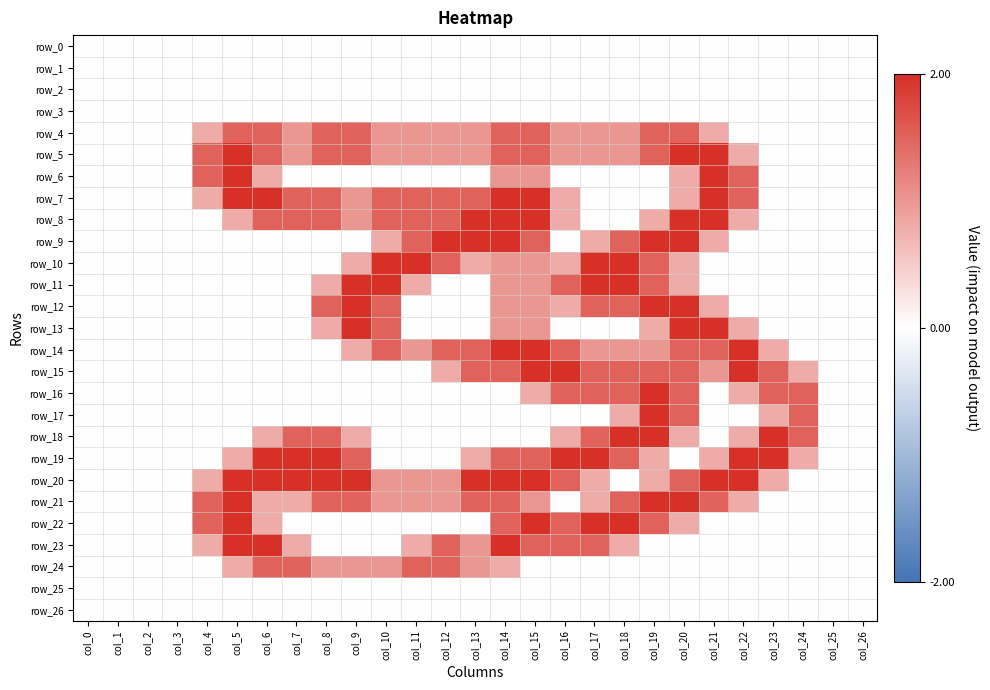

What is the difference between the maximum and minimum values in the row_15 series?

2.0